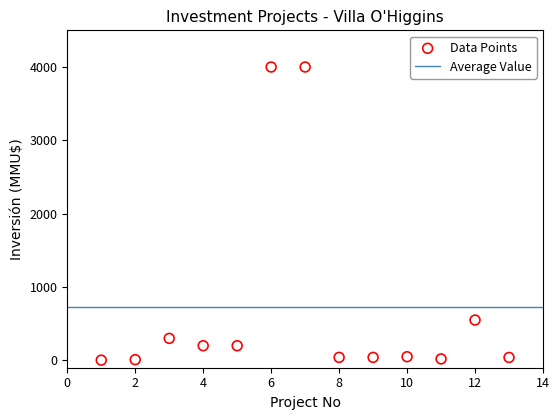

What Y value in the scatter plot is closest to 2001?

550.0